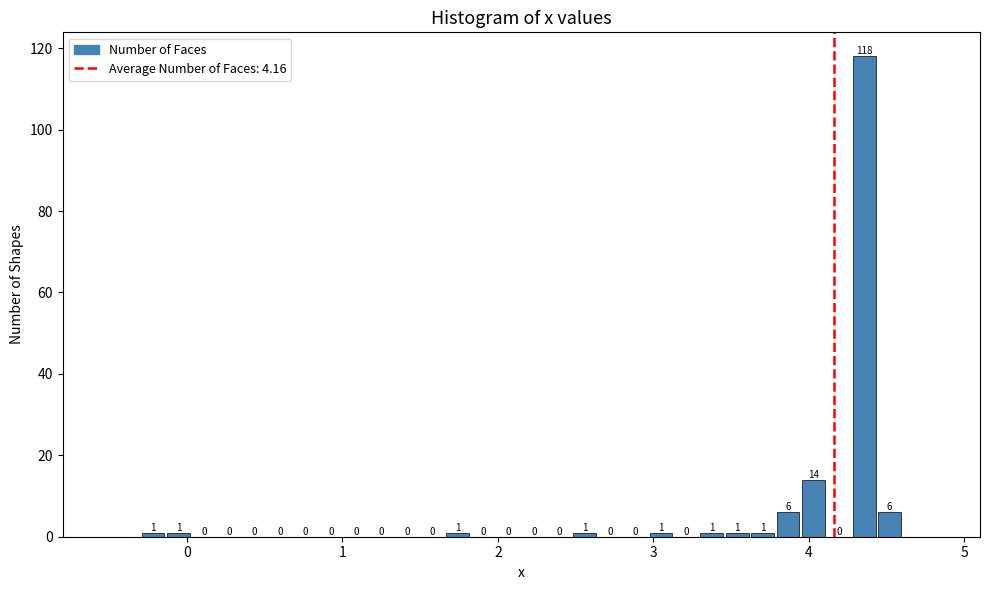

Read against the x-axis, roughly where is the centre of the tallest bar?

4.4